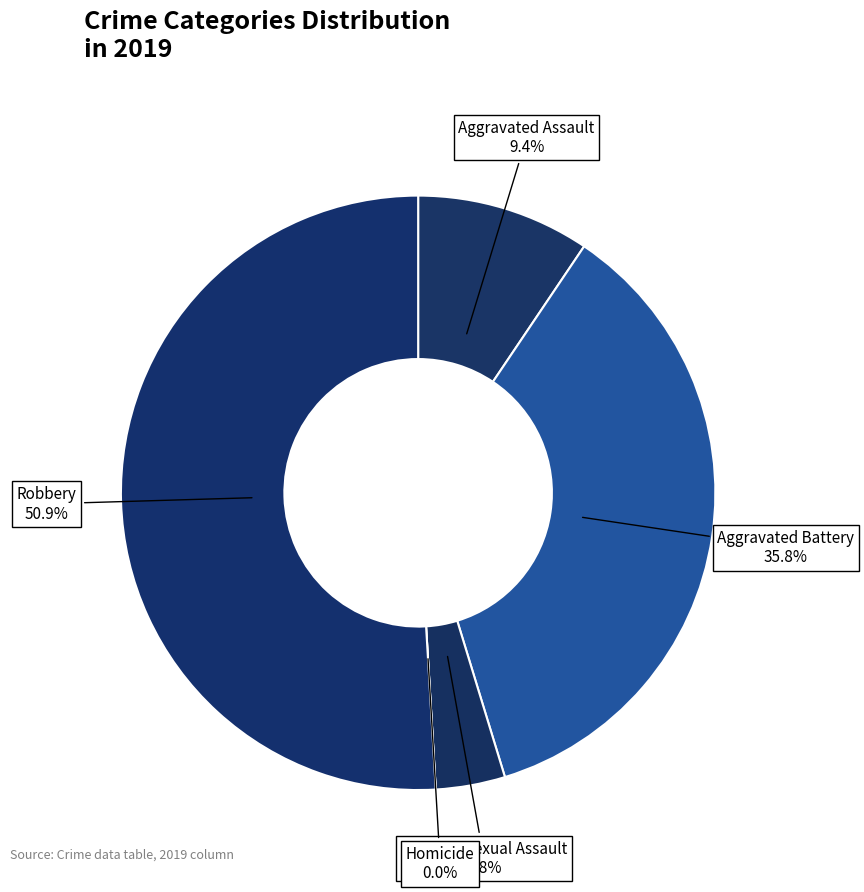

Which has a higher value, Aggravated Assault or Robbery?

Robbery